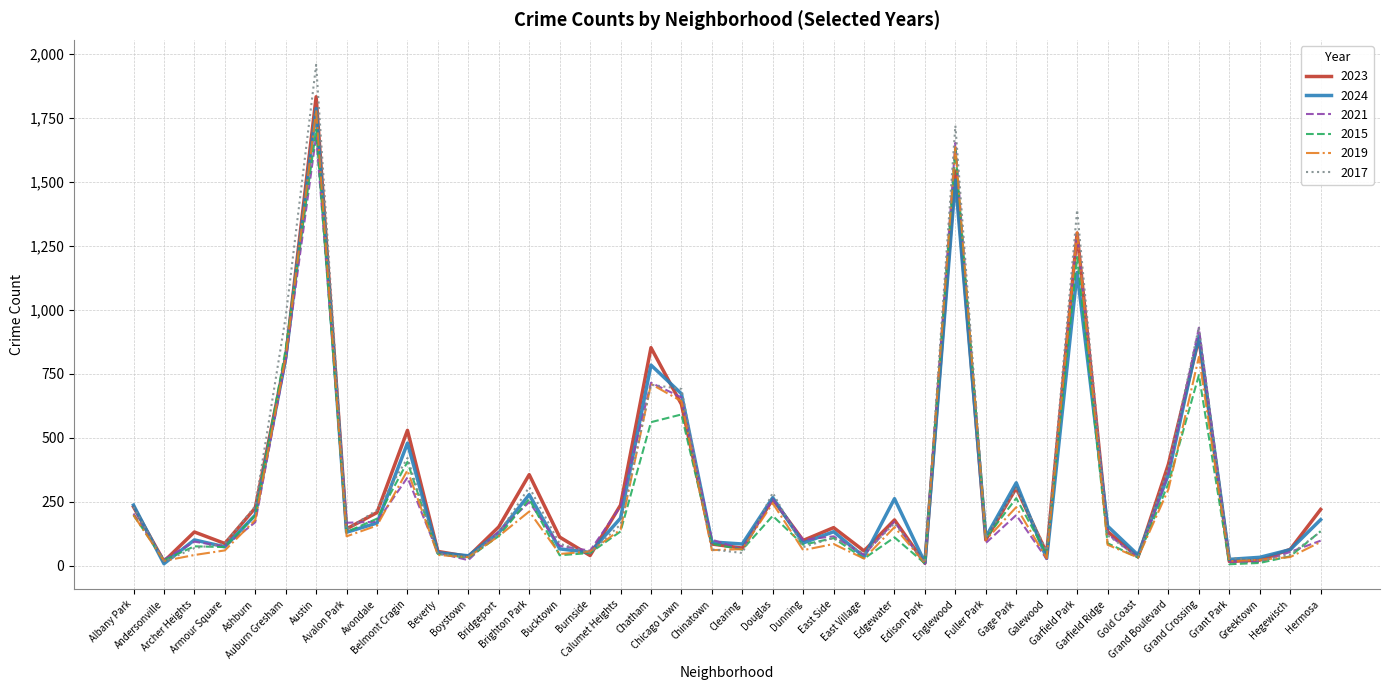

Is this an area chart (filled region under the line)?

No